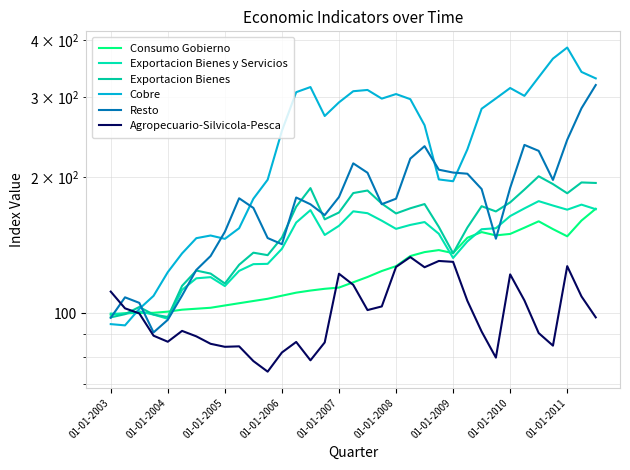

What is the total value across all series at 23?

978.1